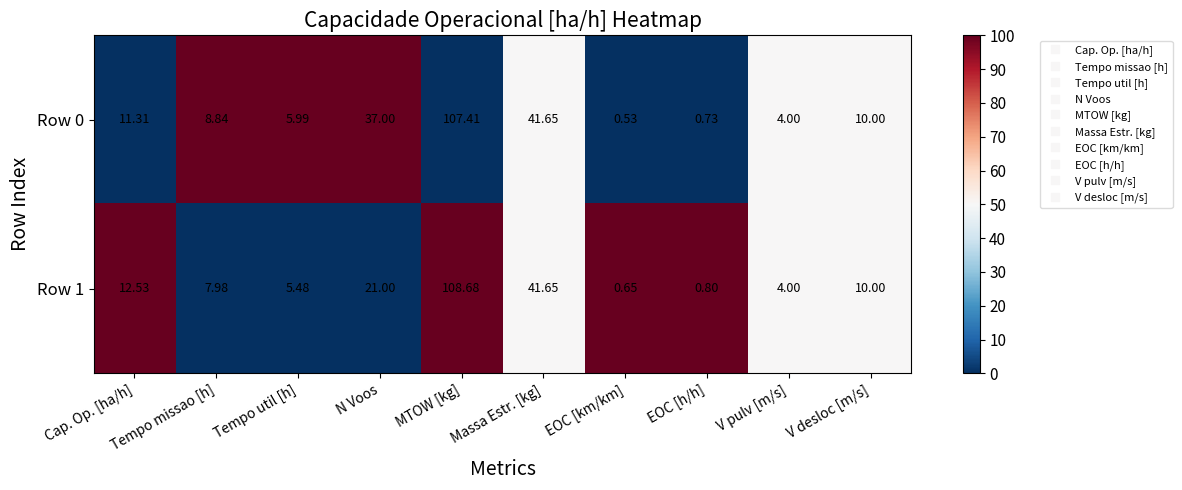

At which label is Row 1 closest to 54?

Massa Estr. [kg]